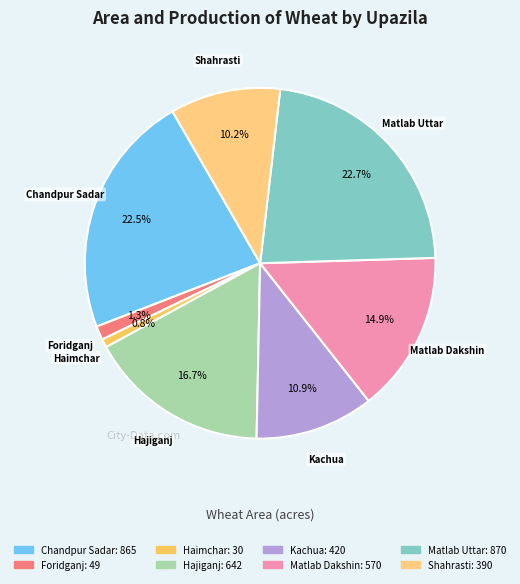

Between Hajiganj and Shahrasti, which is larger?

Hajiganj